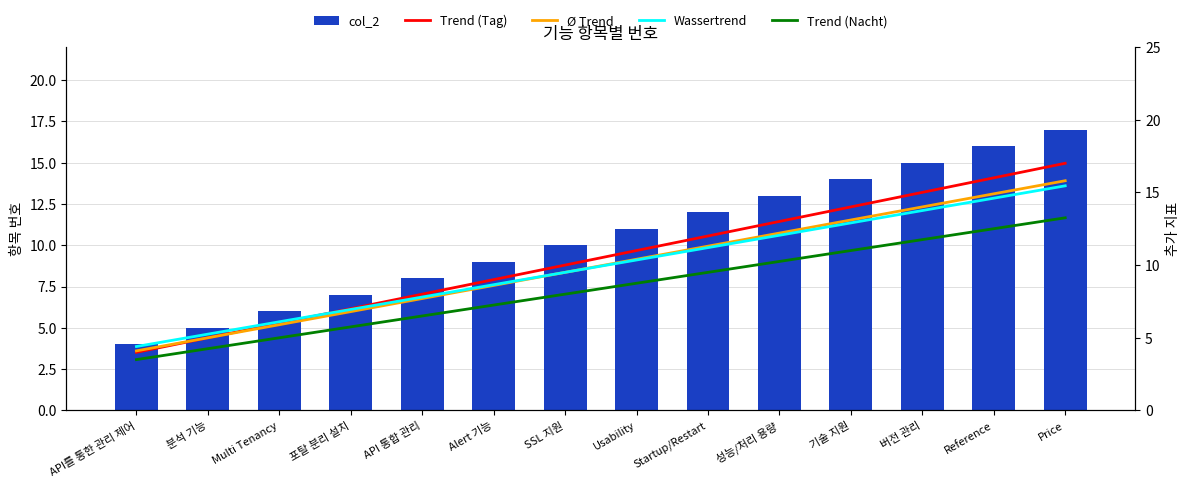

Does the chart contain stacked bars?

No